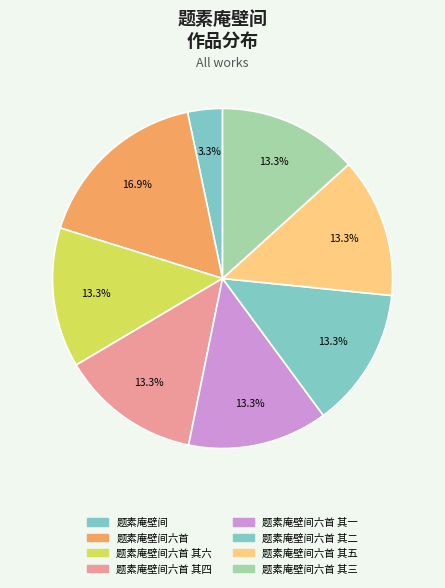

Is it true that 题素庵壁间 is 16% of the pie?

False